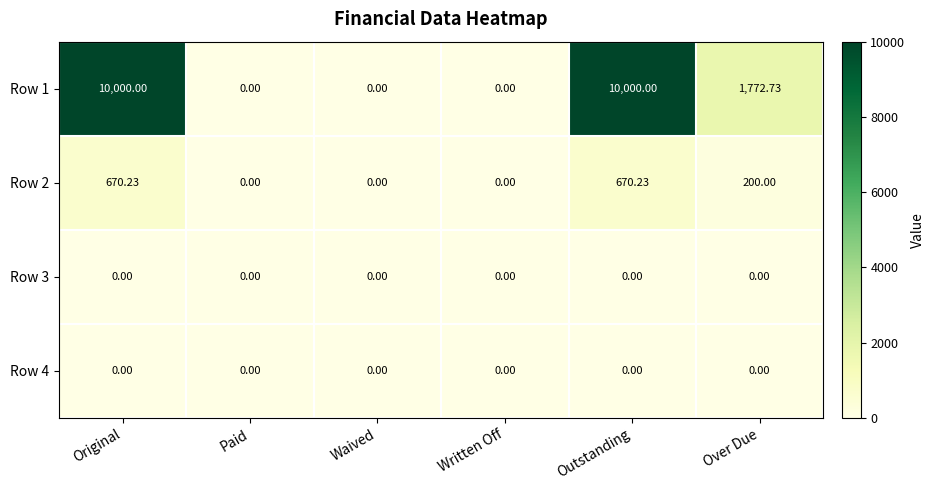

Is the value of Row 2 at Over Due greater than the value of Row 1 at Waived?

Yes